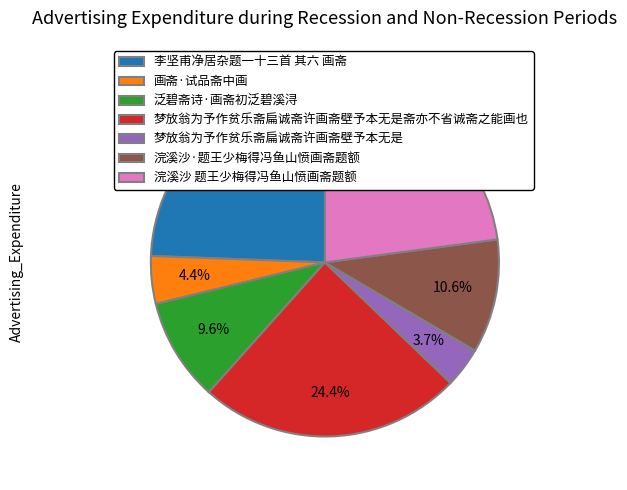

To the nearest percent, what percentage of the pie is 浣溪沙 题王少梅得冯鱼山愤画斋题额?

23%